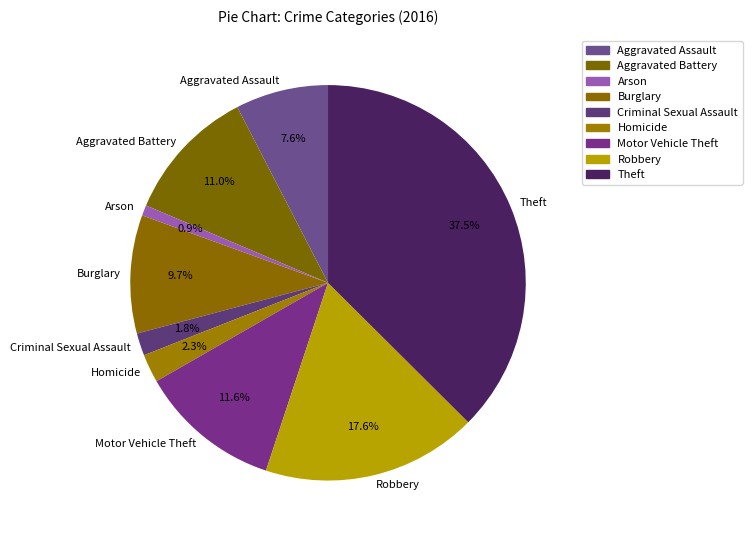

Does any single category account for the majority?

No